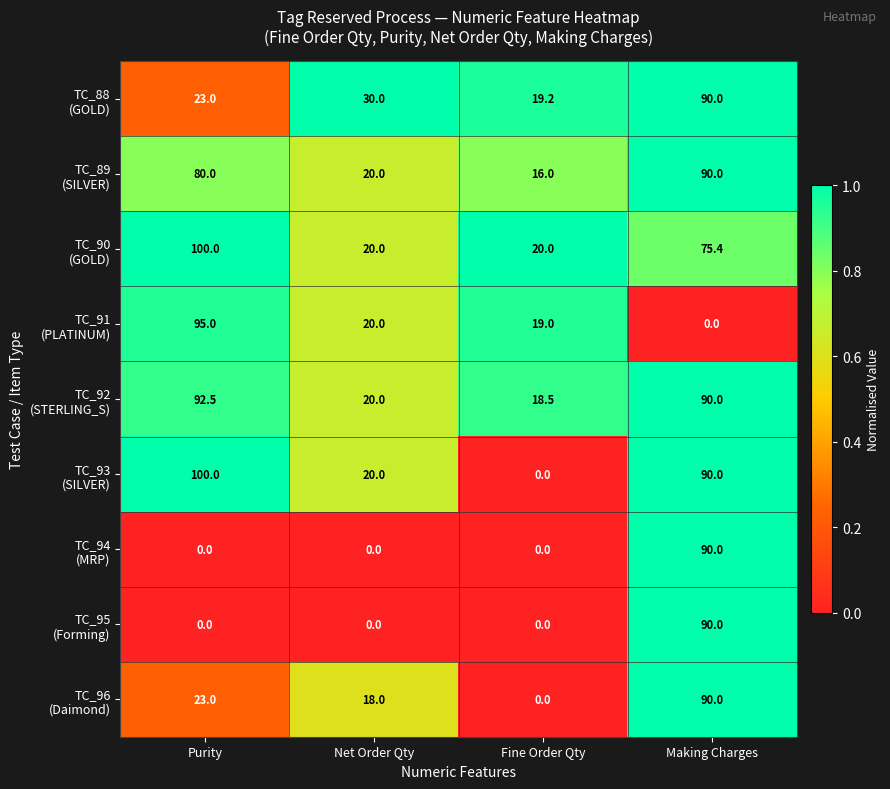

What is the difference between the highest and lowest values at Purity?

100.0